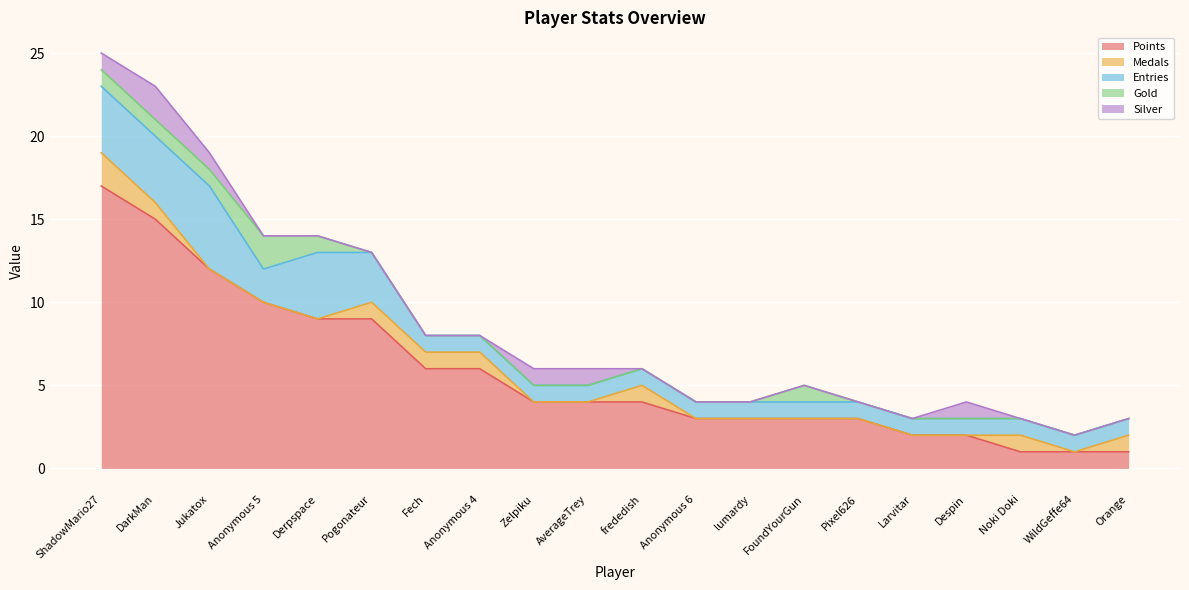

What position from the right is ShadowMario27?

20